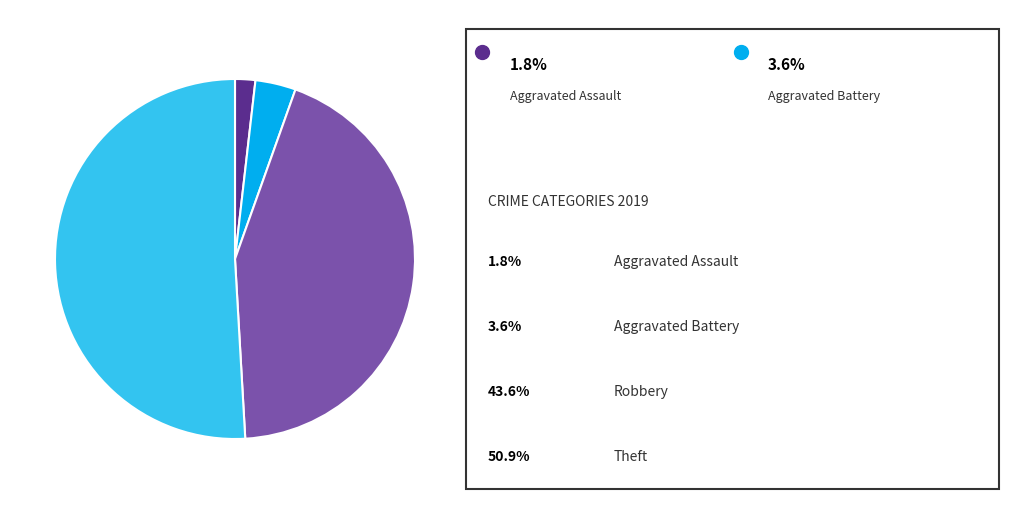

Is there any slice that represents more than half of the pie?

Yes